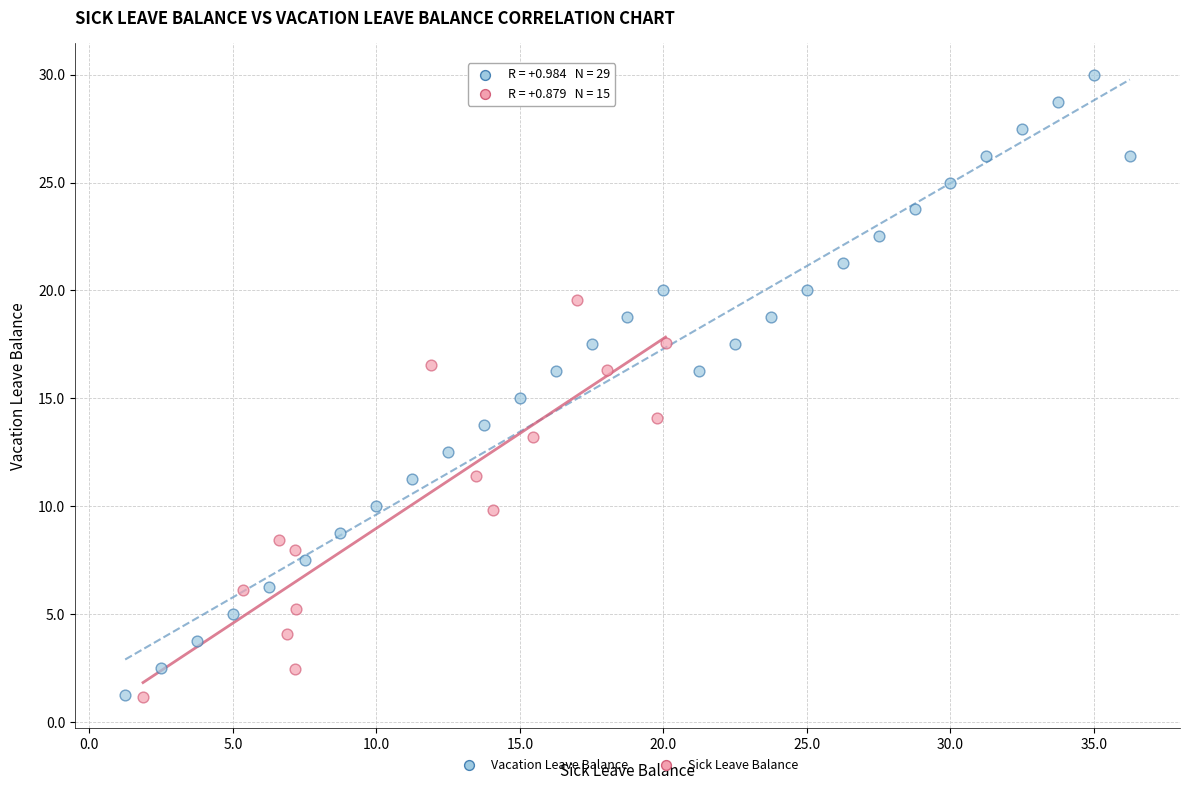

Which series has the largest Y range (max minus min)?

Vacation Leave Balance